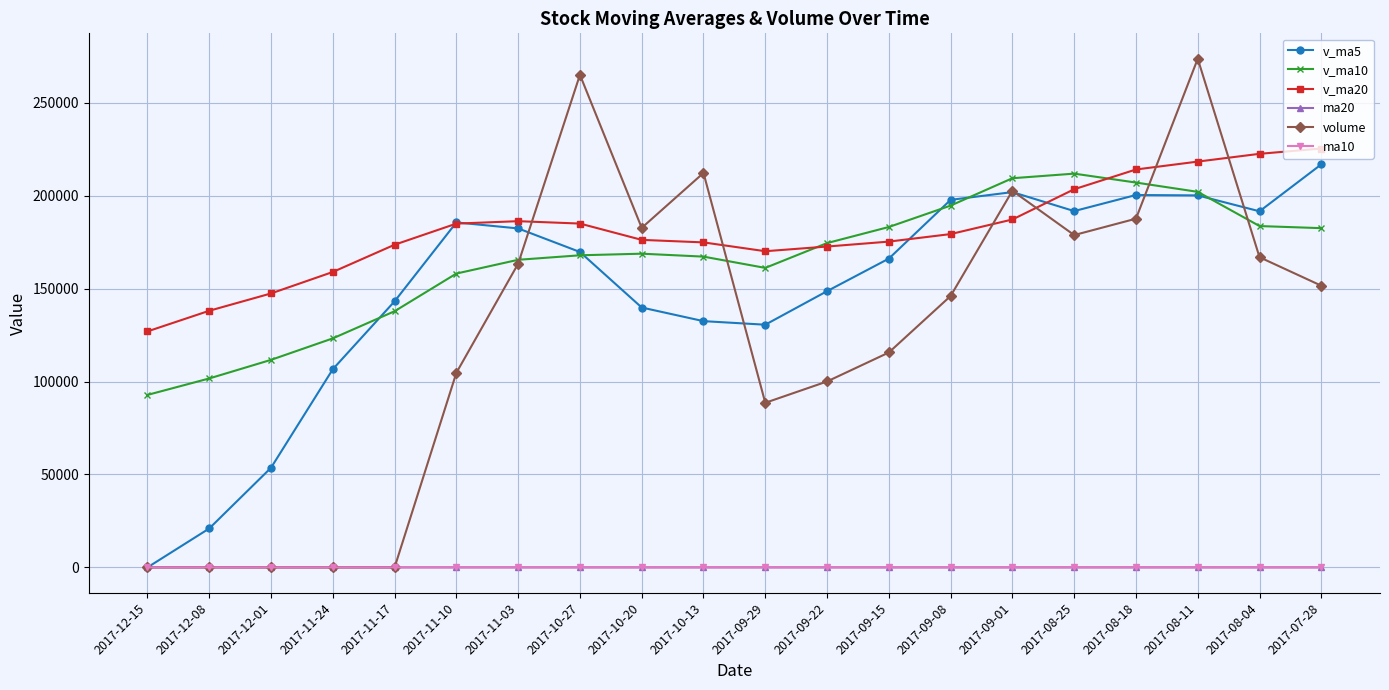

The value of volume at 2017-07-28 is 241324.7. True or false?

False